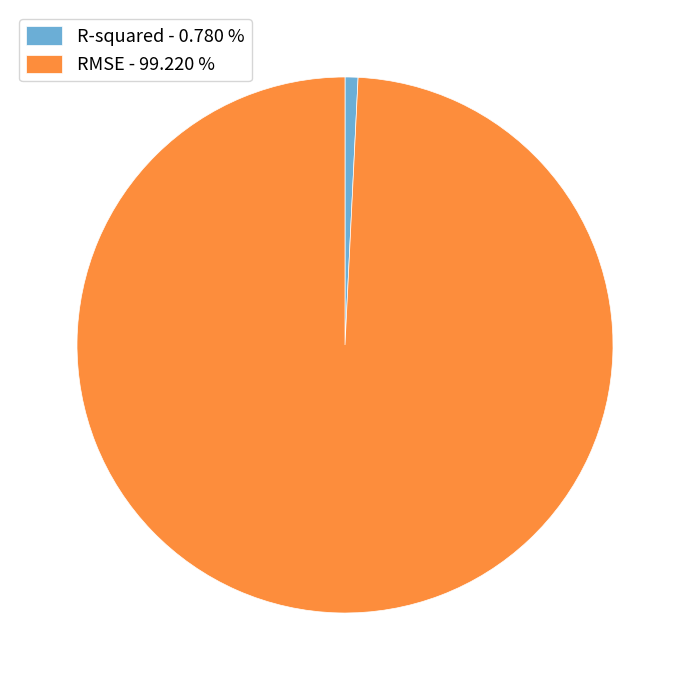

Is R-squared the majority of the pie?

No